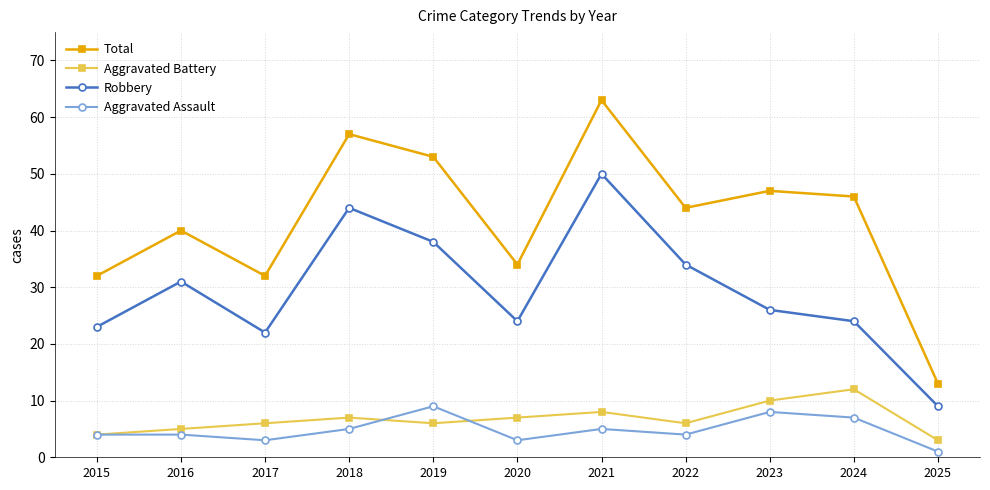

Which series has the largest range (max minus min)?

Total